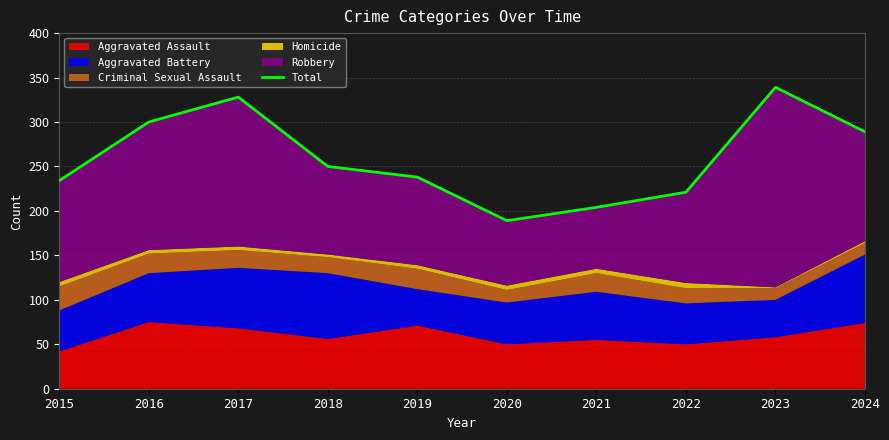

How many values exceed 250?

4